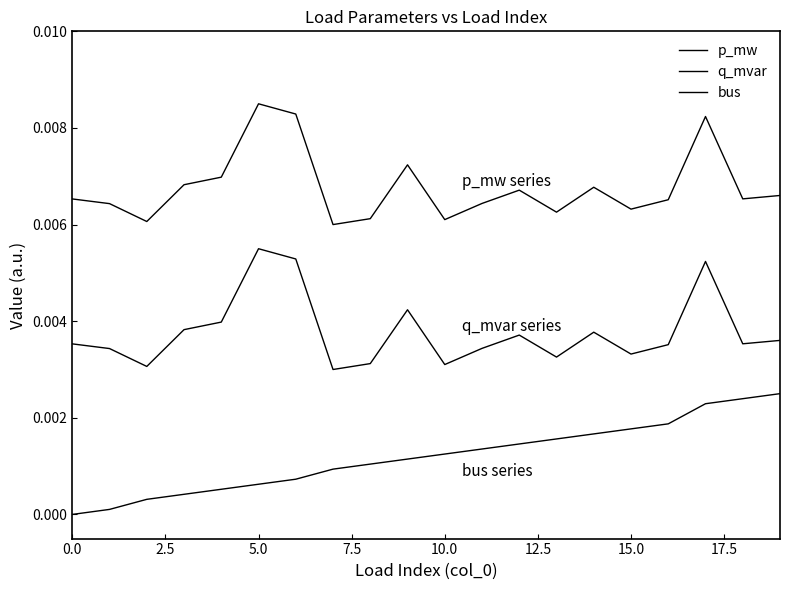

Is this an area chart (filled region under the line)?

No